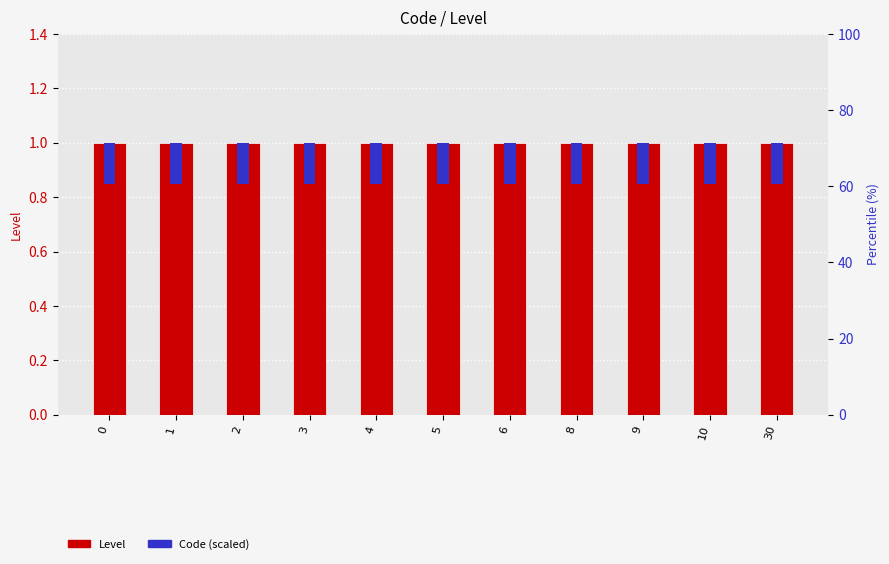

What is the value of the Code (scaled) bar at the 5th from the left?

0.2